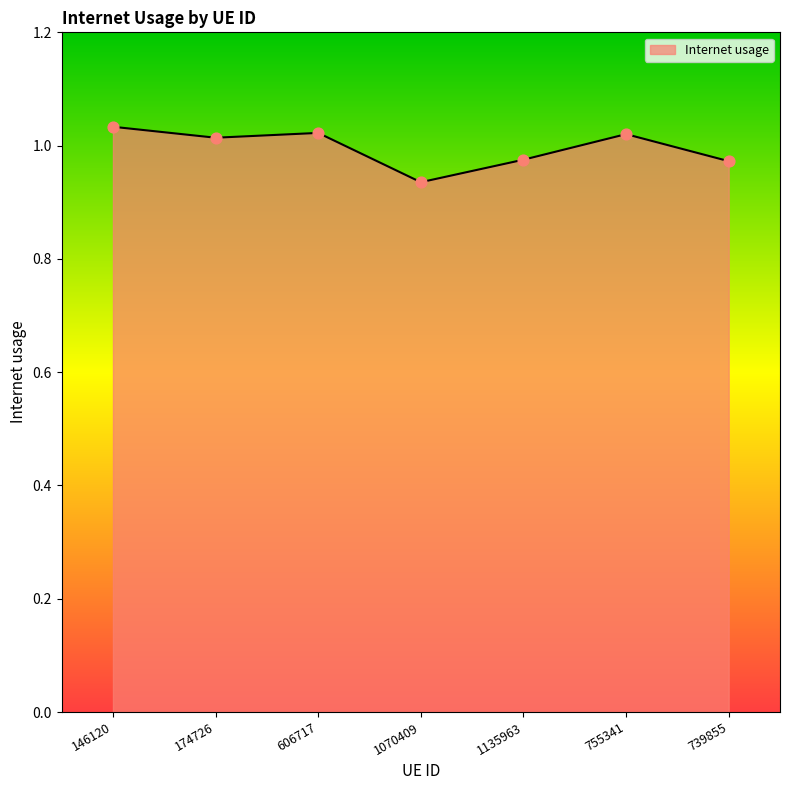

What is the change in value from 146120 to 1070409?

-0.1